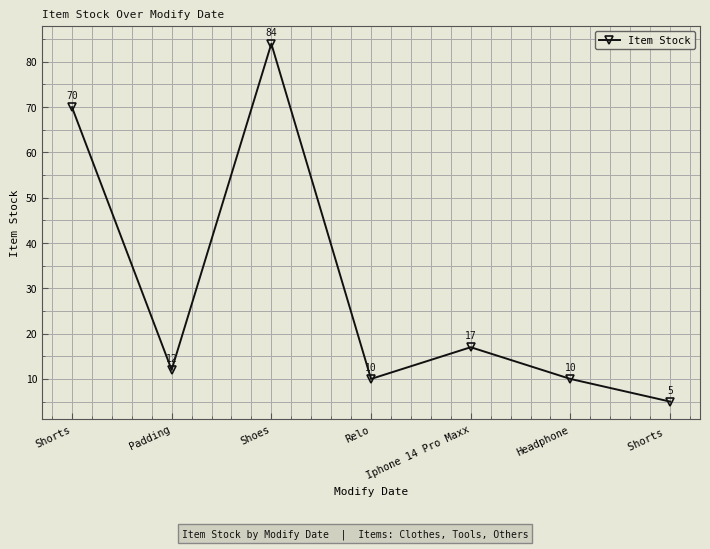

How many data points are less than 12?

3